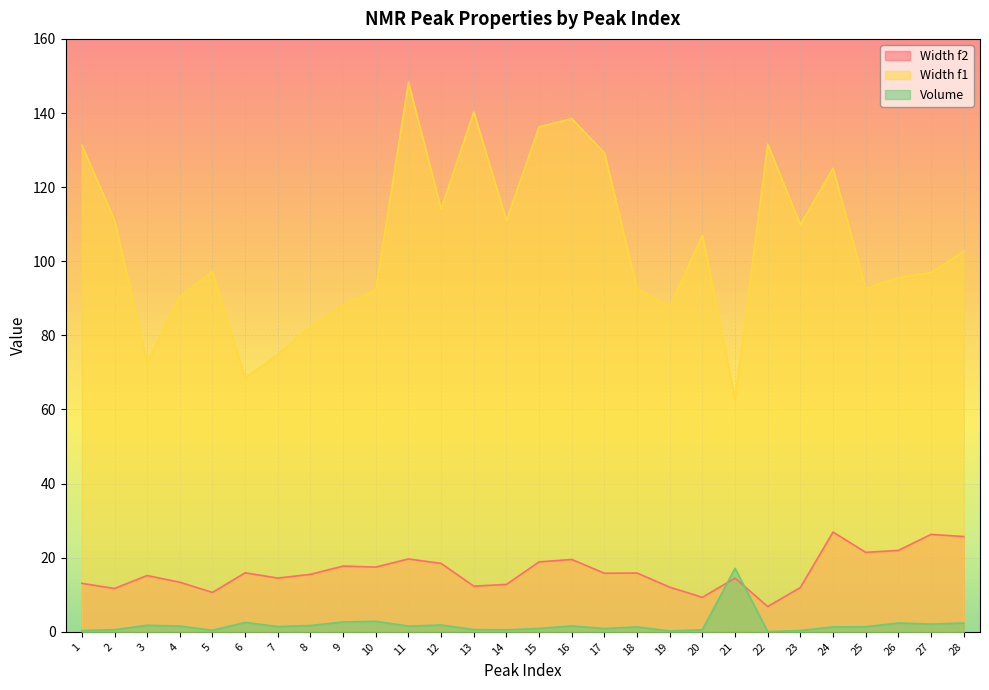

How many lines are shown in the chart?

3